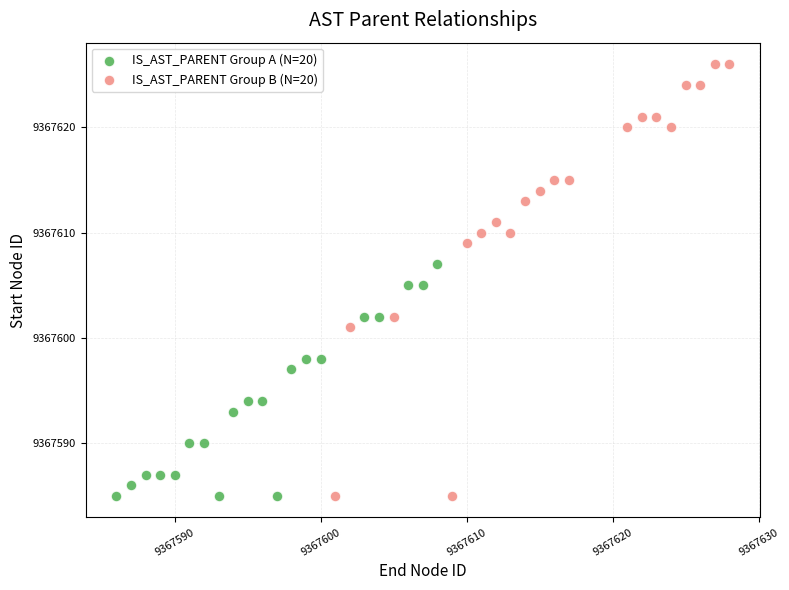

Which series has the largest Y range (max minus min)?

IS_AST_PARENT Group B (N=20)